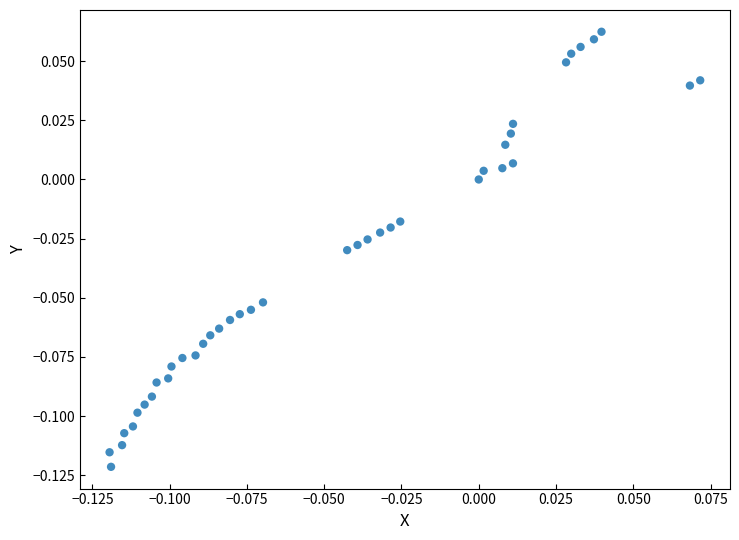

Count the number of points in this scatter plot.

40